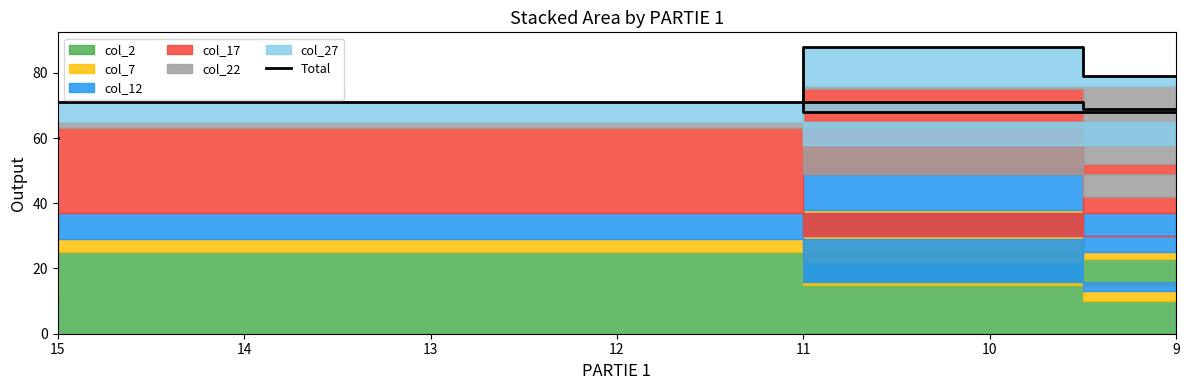

The chart shows a value of 120 at 12. True or false?

False